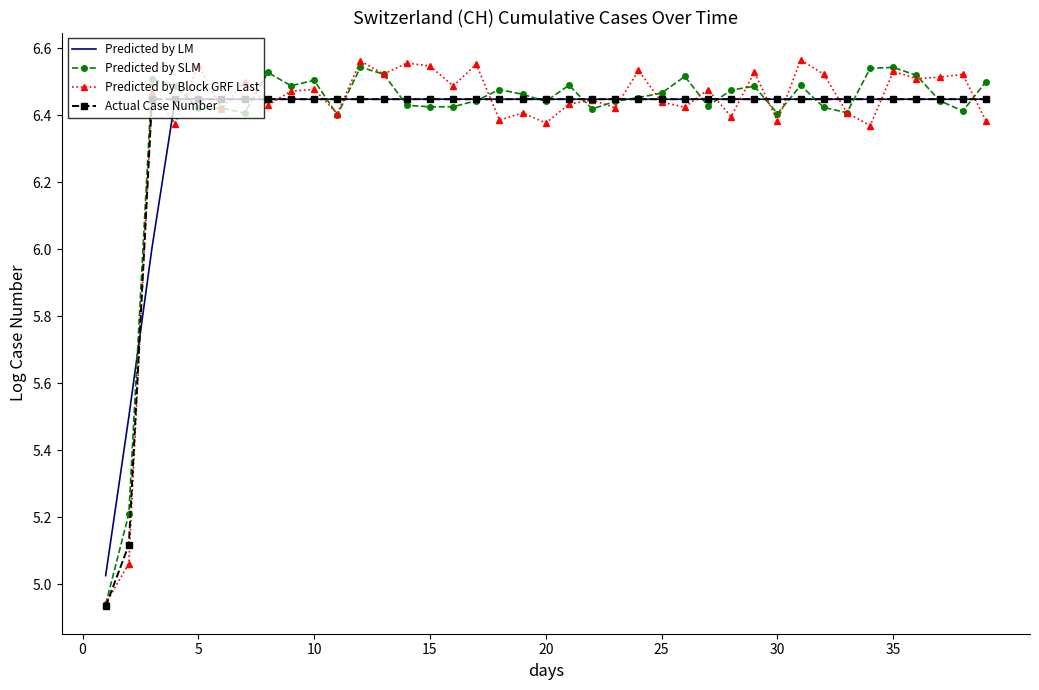

What are all the series names shown in the legend?

Predicted by LM, Predicted by SLM, Predicted by Block GRF Last, Actual Case Number